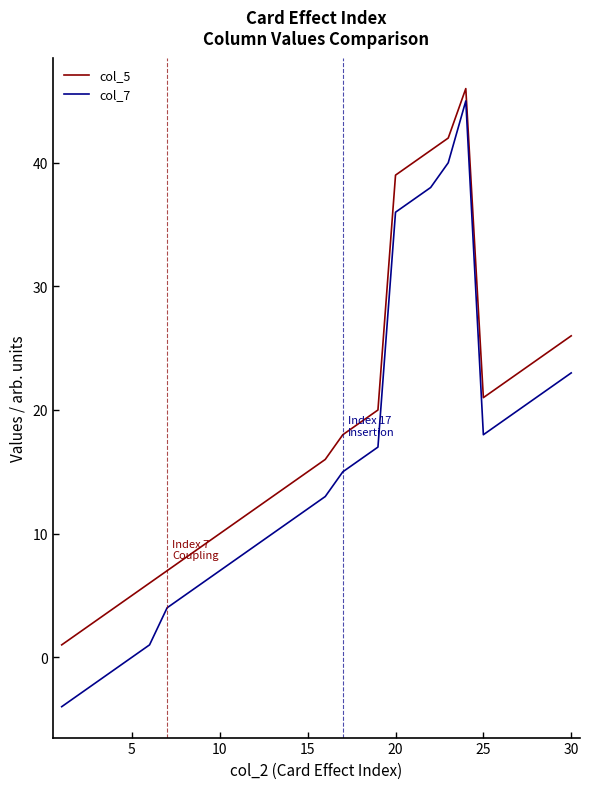

What is the minimum value shown in the chart?

-4